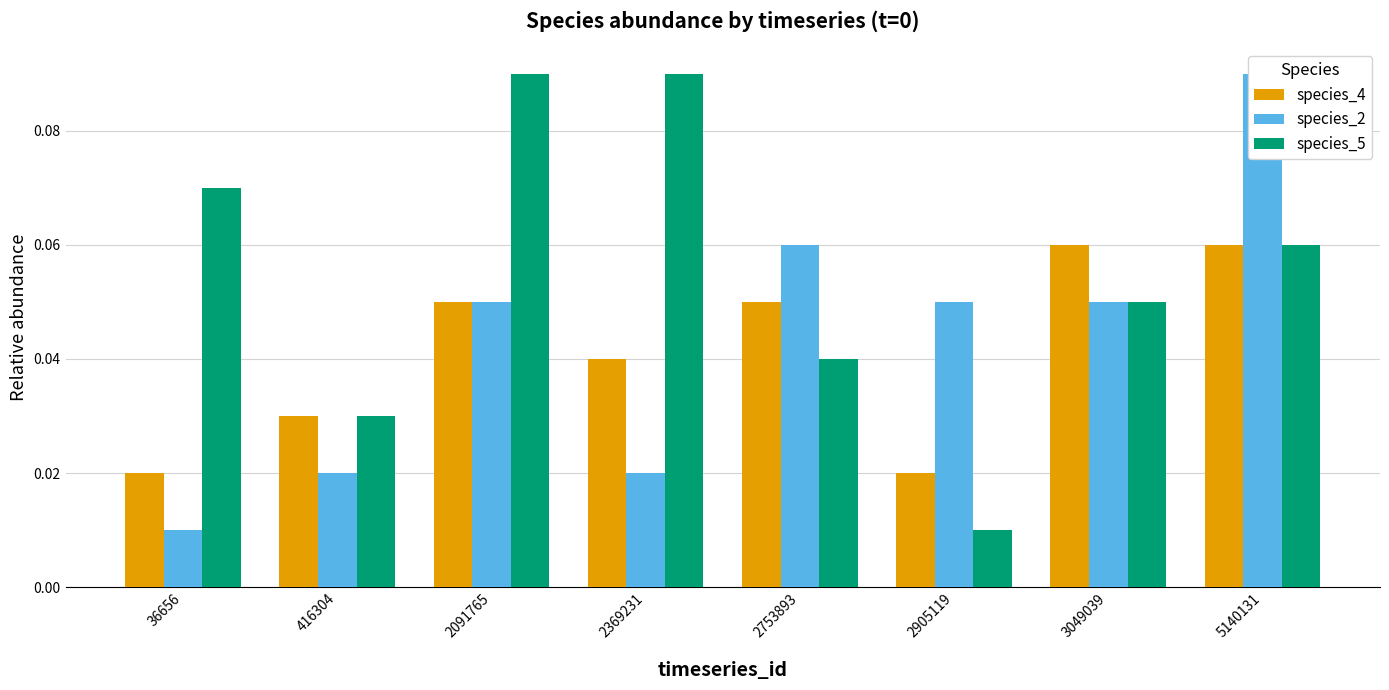

Reading left to right, list all the values displayed in this chart.

species_4: 0.0	0.0	0.1	0.0	0.1	0.0	0.1	0.1
species_2: 0.0	0.0	0.1	0.0	0.1	0.1	0.1	0.1
species_5: 0.1	0.0	0.1	0.1	0.0	0.0	0.1	0.1